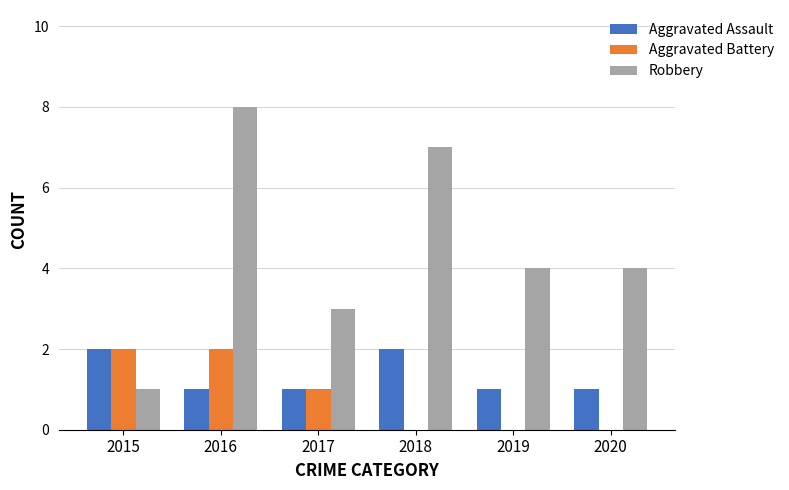

Reading left to right, extract all data points from this chart.

Aggravated Assault: 2015=2	2016=1	2017=1	2018=2	2019=1	2020=1
Aggravated Battery: 2015=2	2016=2	2017=1	2018=0	2019=0	2020=0
Robbery: 2015=1	2016=8	2017=3	2018=7	2019=4	2020=4